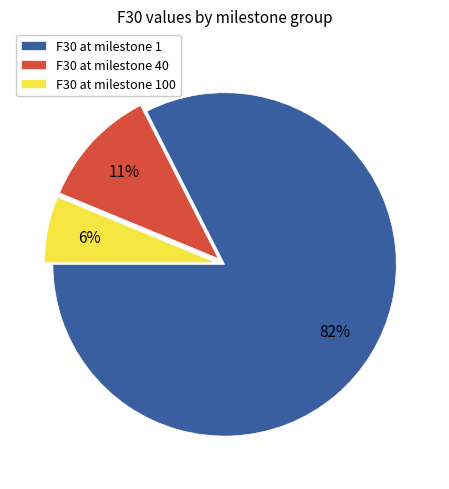

To the nearest percent, what percentage of the pie is F30 at milestone 100?

6%